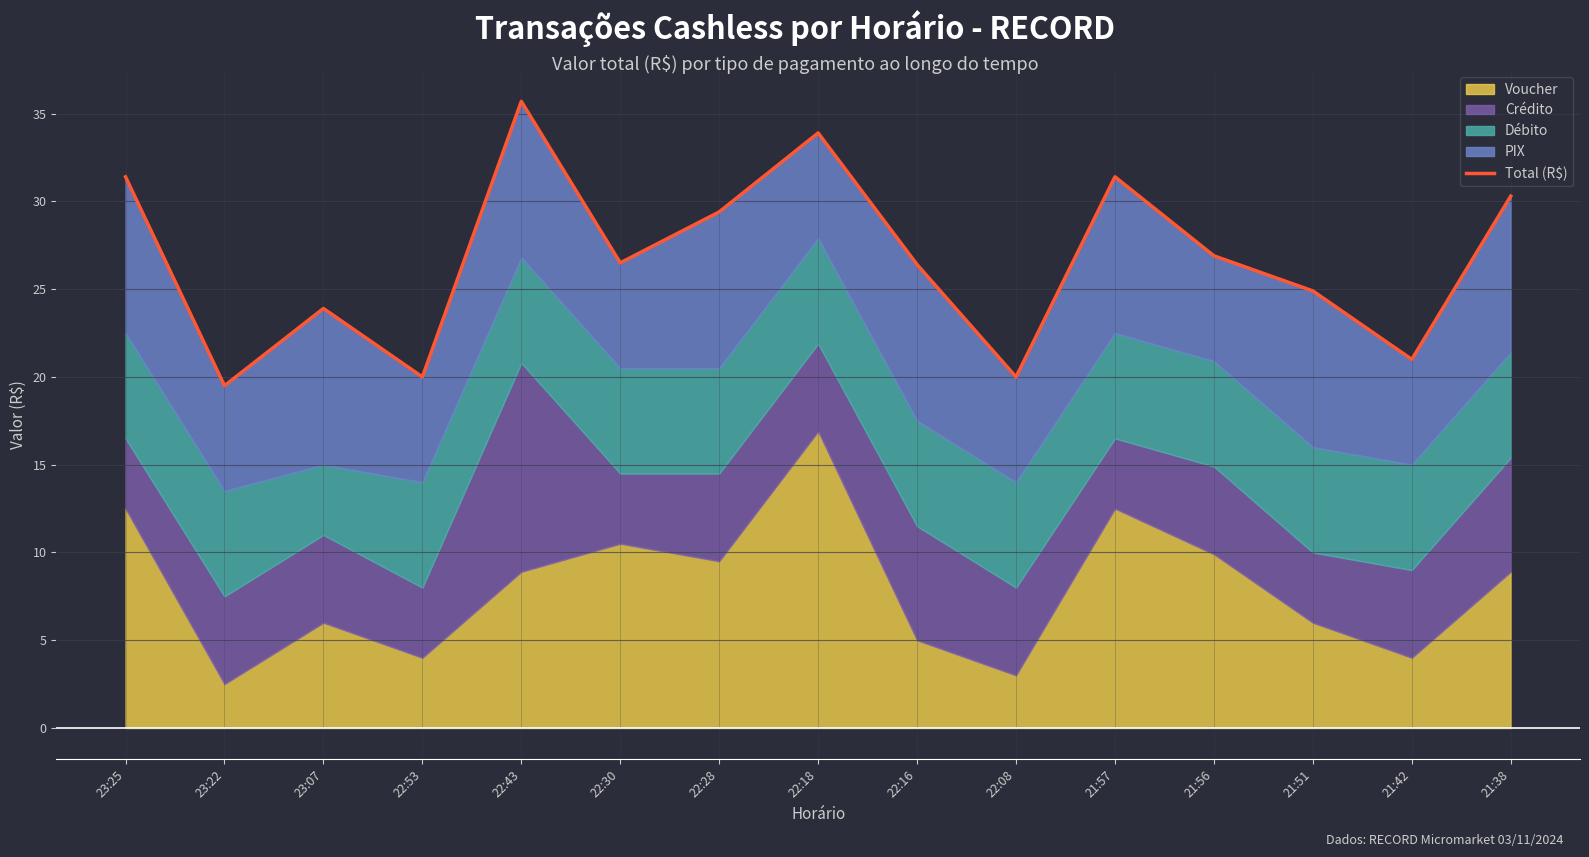

What is the ratio of the value at 21:38 to the value at 23:22?

1.6